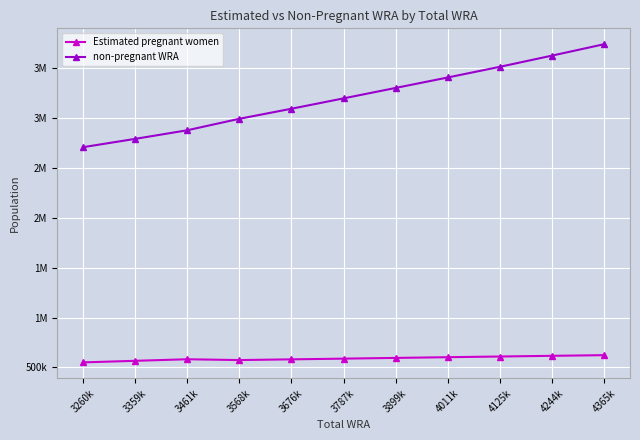

What are all the series names shown in the legend?

Estimated pregnant women, non-pregnant WRA